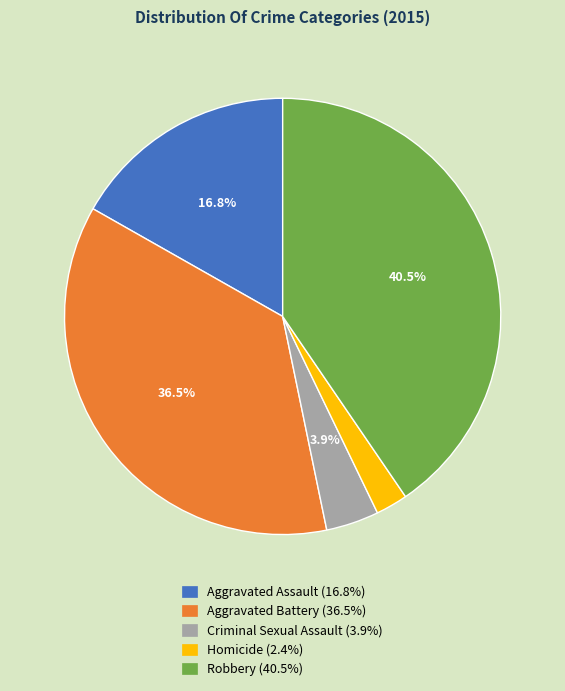

What is the total percentage of Aggravated Assault and Aggravated Battery?

53.2%